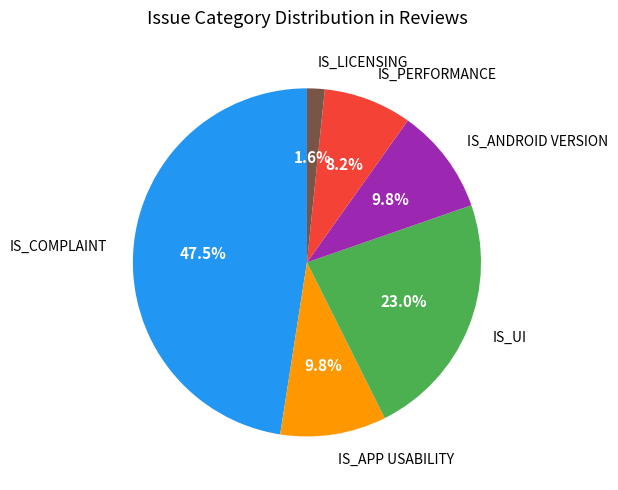

Which slice is the smallest?

IS_LICENSING